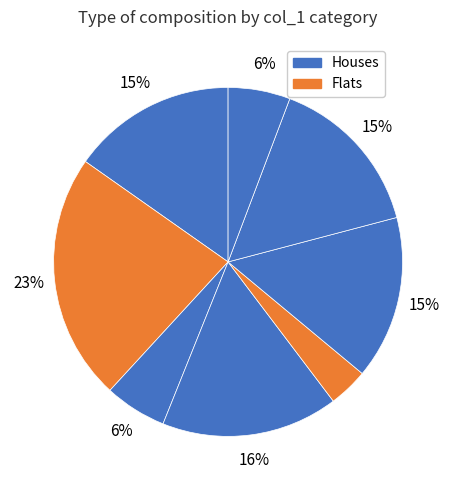

Count the number of slices in the pie.

8